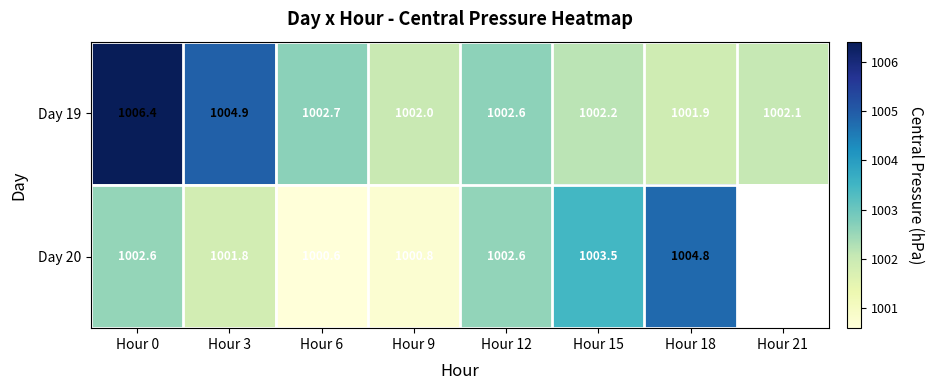

What is the difference between the maximum and second lowest values in the Day 19 series?

4.4